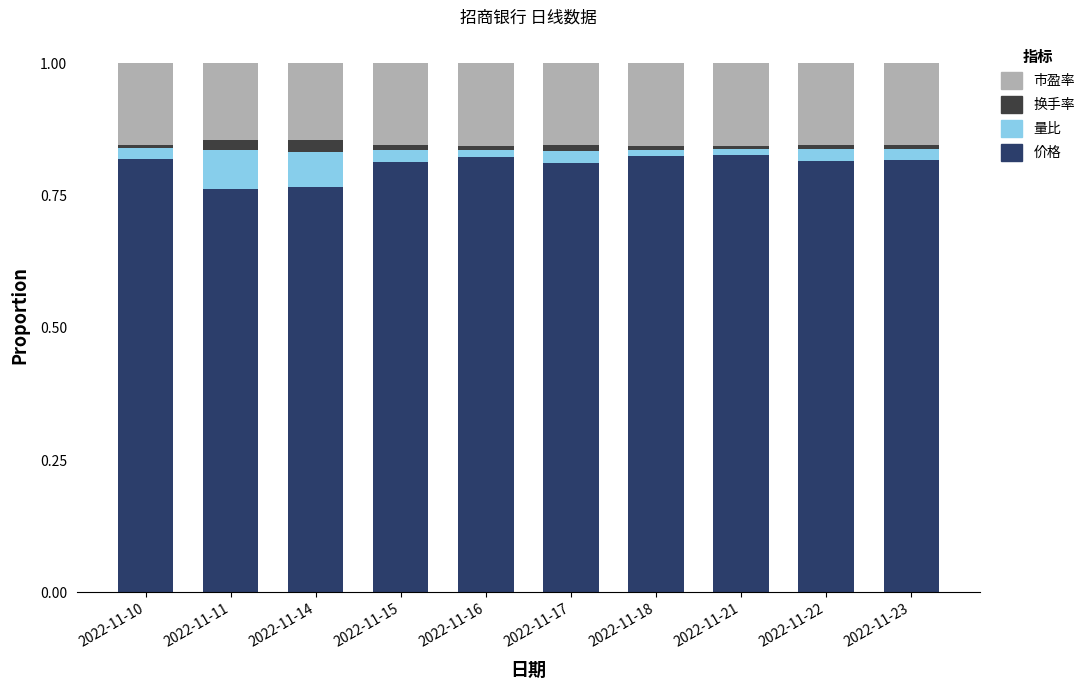

Is it true that 价格 equals 0.2 at 2022-11-14?

False